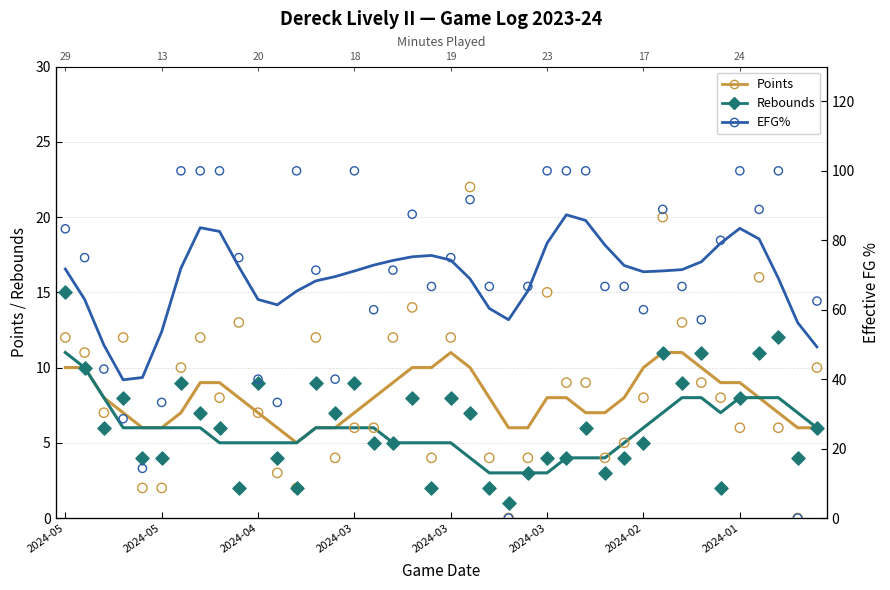

Which series has the widest spread of Y values?

EFG% (scatter)